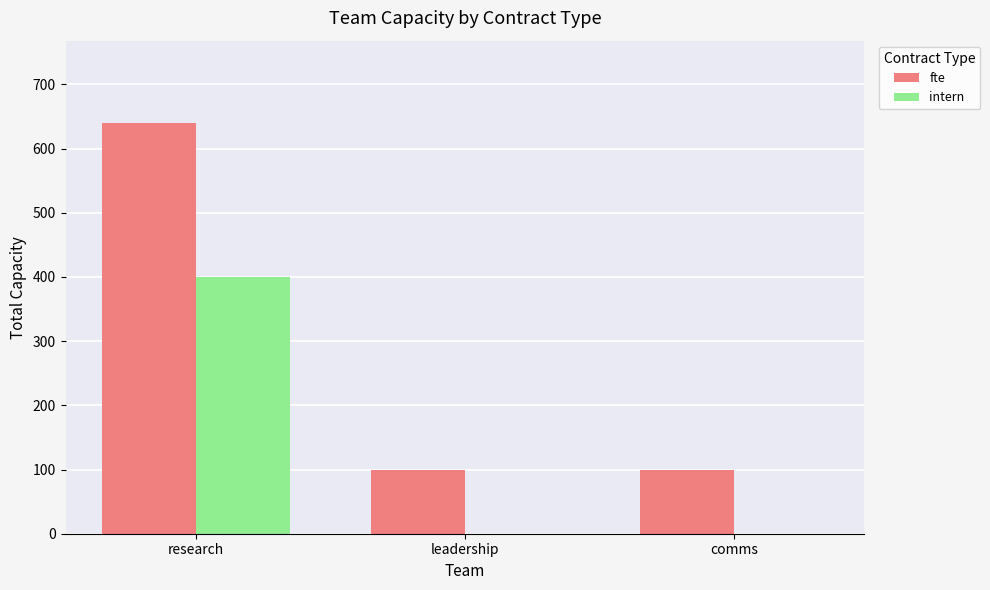

Which series has the largest total across all categories?

fte